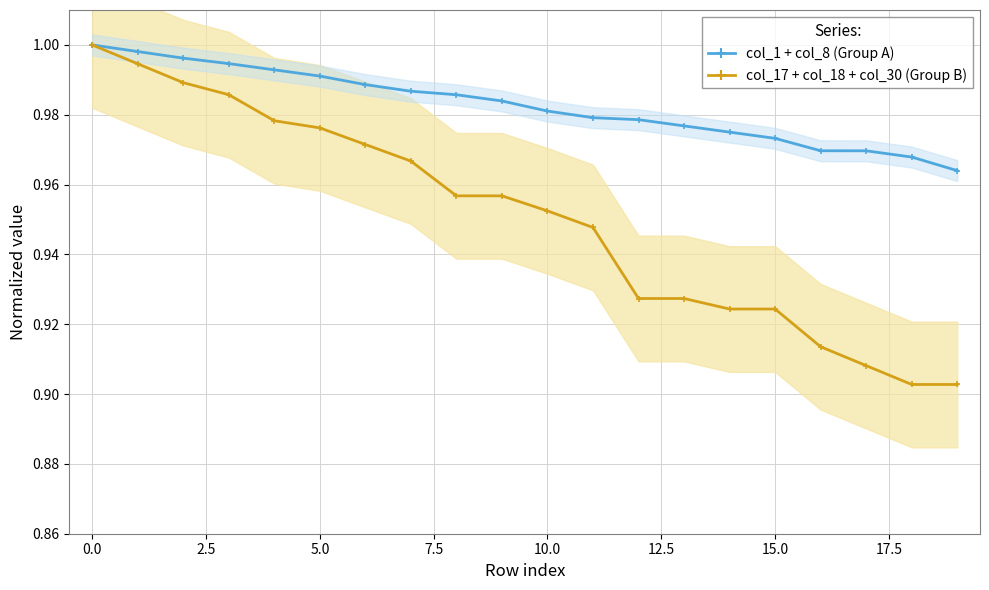

Rank the series by their maximum value, from lowest to highest.

col_1 + col_8 (Group A), col_17 + col_18 + col_30 (Group B)